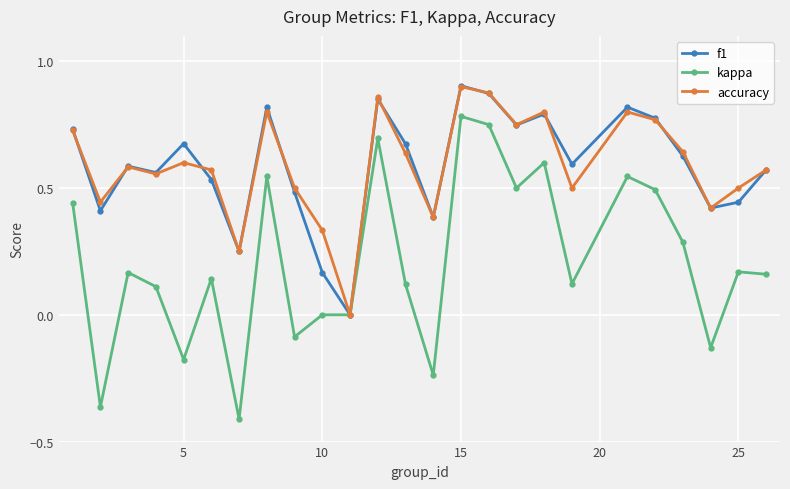

How many lines are shown in the chart?

3